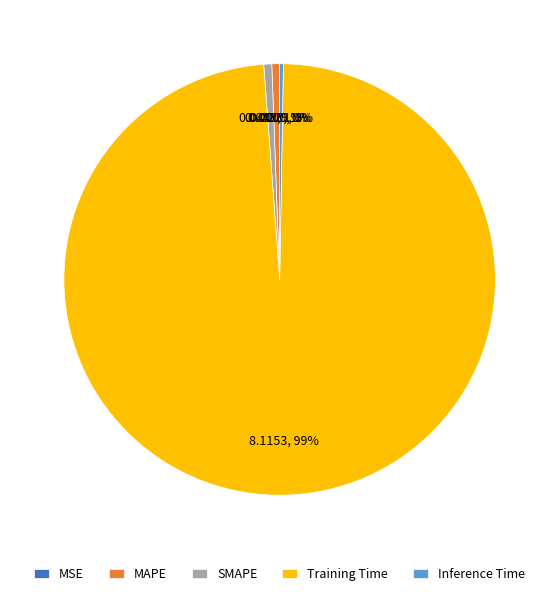

Combined, do Inference Time and Training Time account for over 50%?

Yes